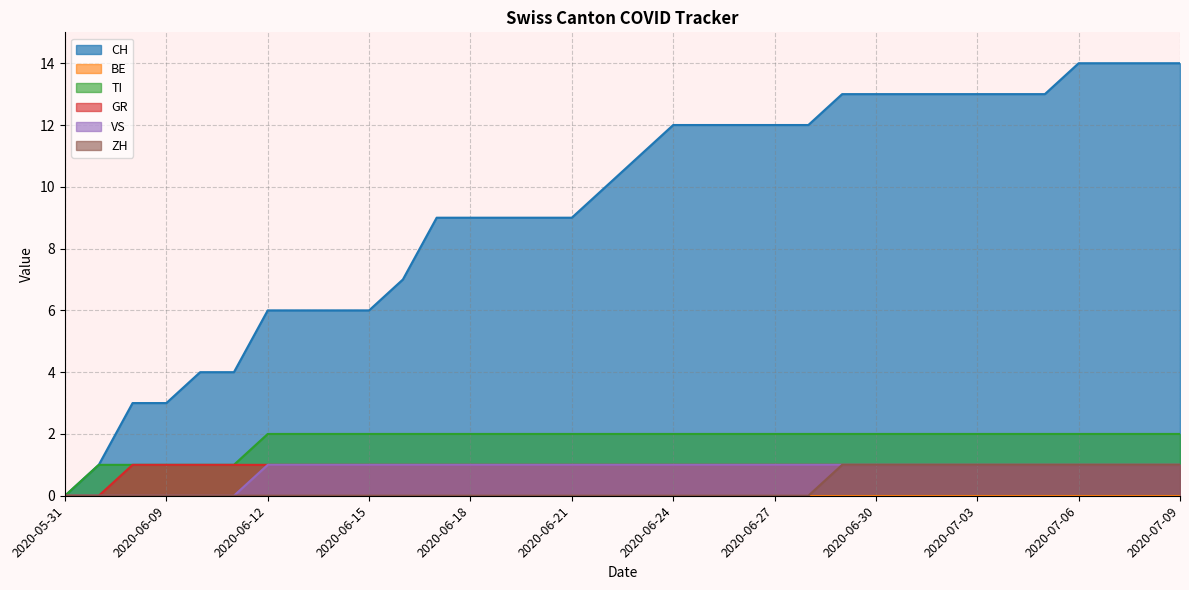

How many values in the VS series are below 1?

6